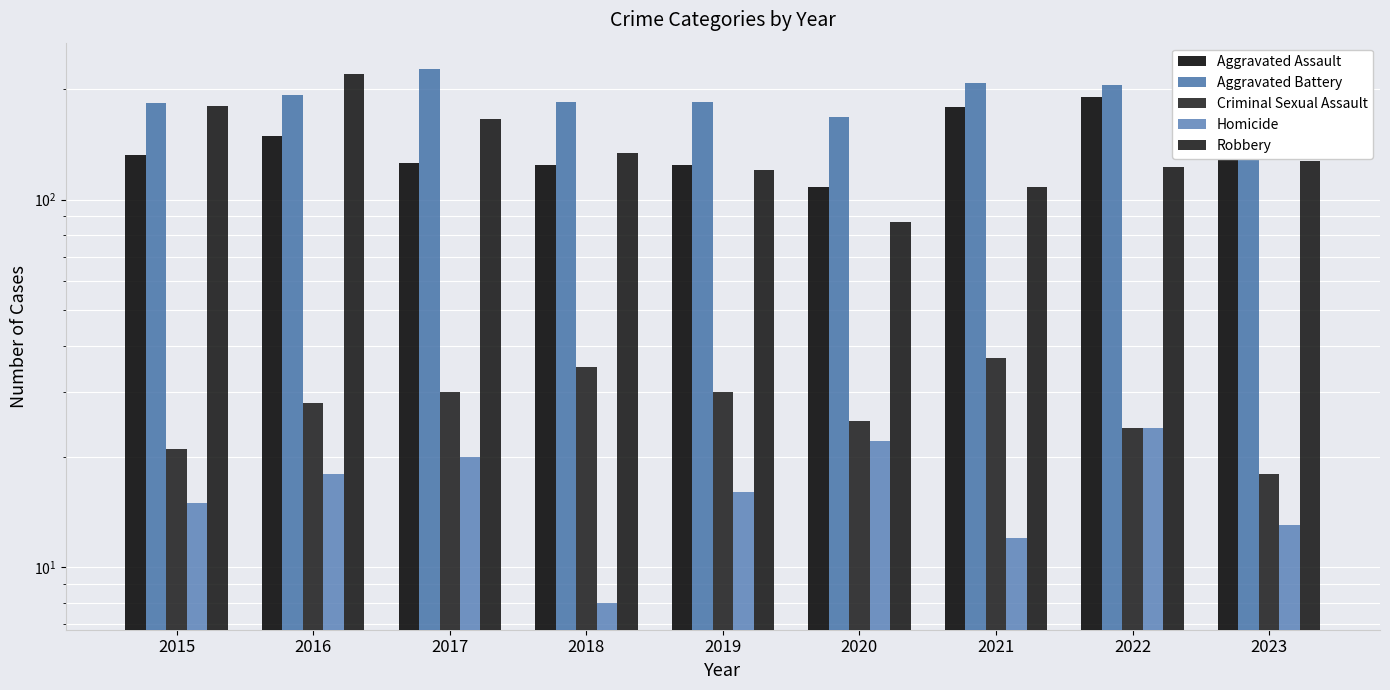

Which series has the largest range (max minus min)?

Robbery